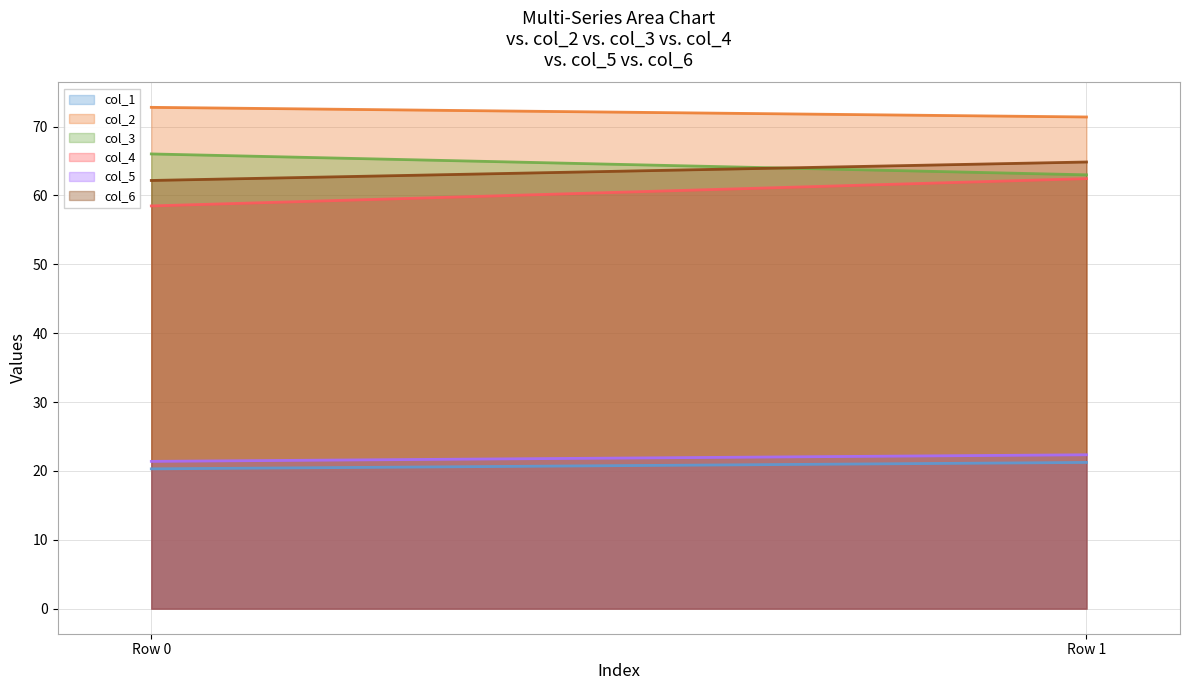

What is the maximum value shown in the chart?

72.8